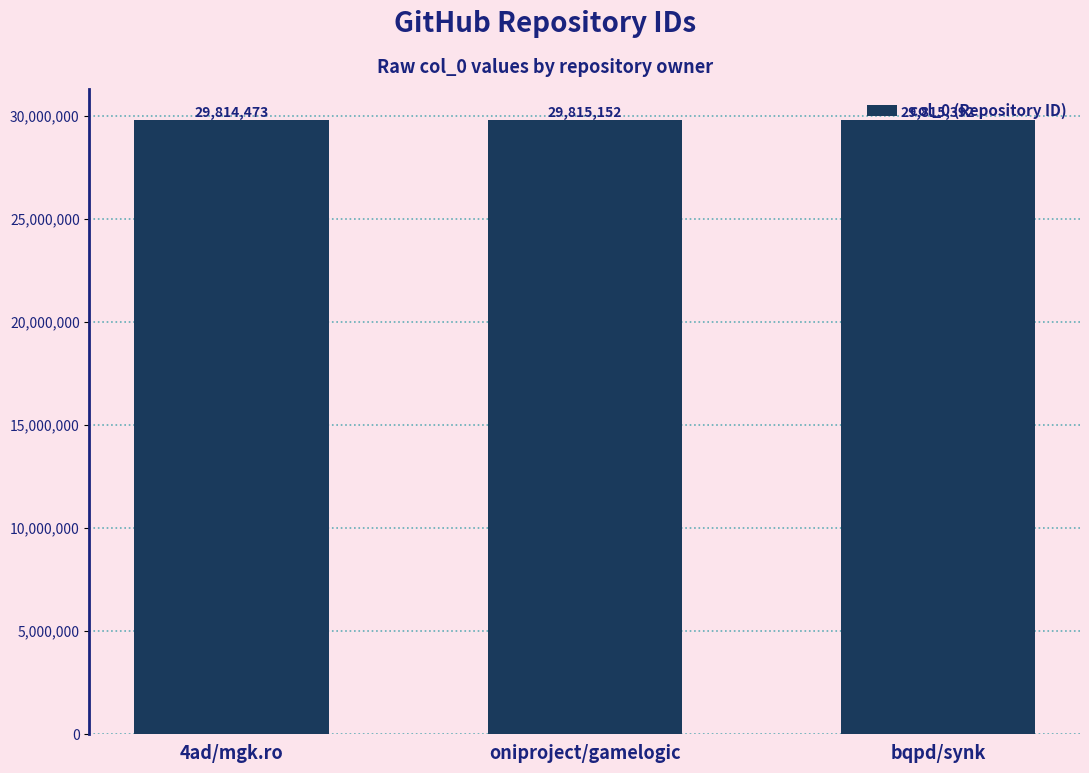

Are the bars horizontal?

No